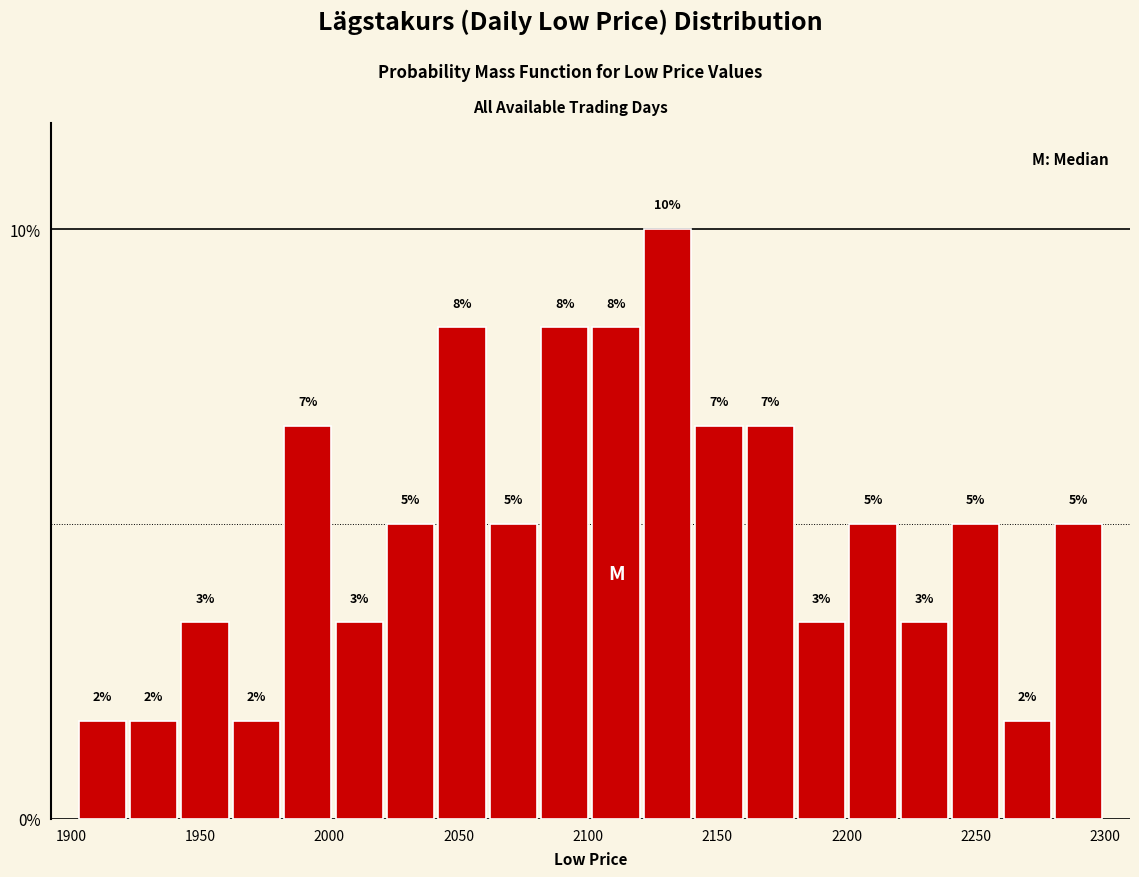

Read against the x-axis, roughly where is the centre of the tallest bar?

2130